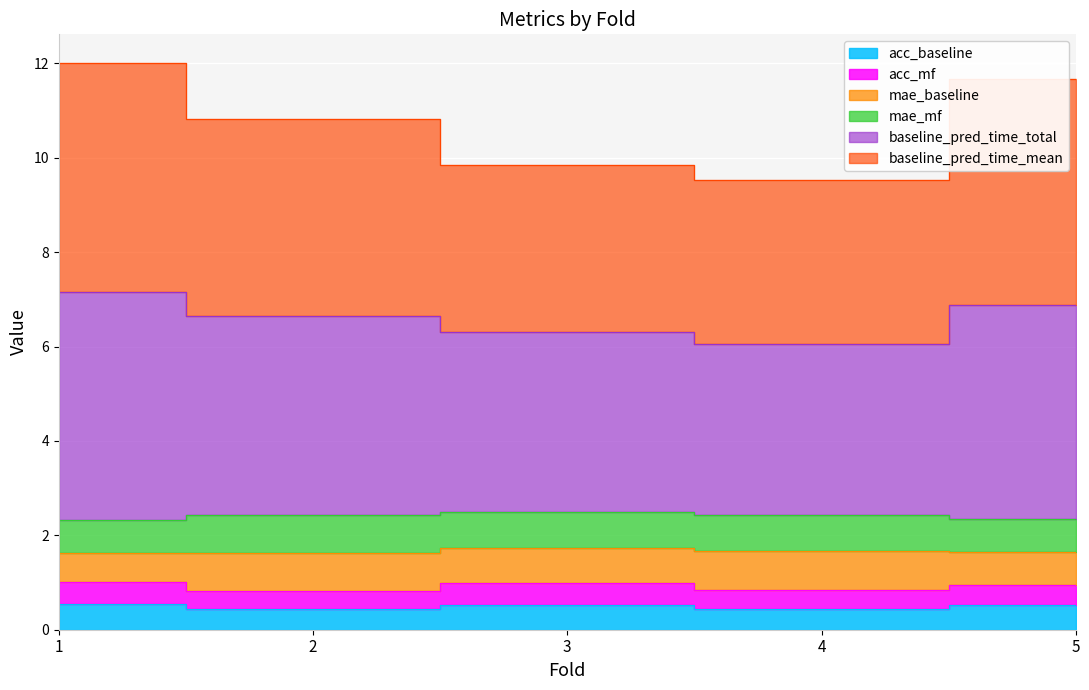

At which label does acc_baseline reach its peak?

1